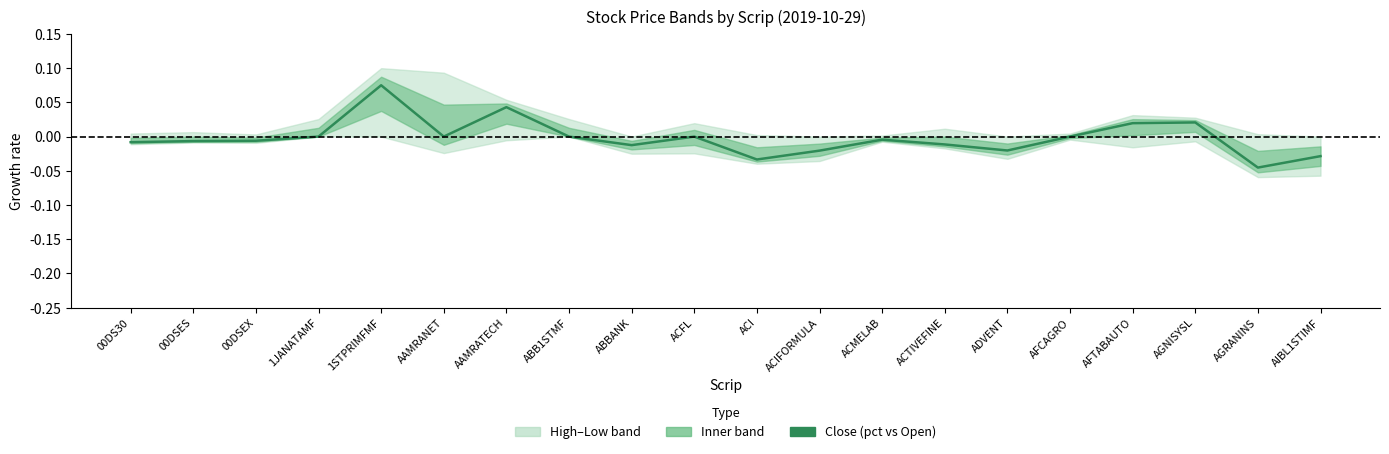

What position from the left is AIBL1STIMF?

20